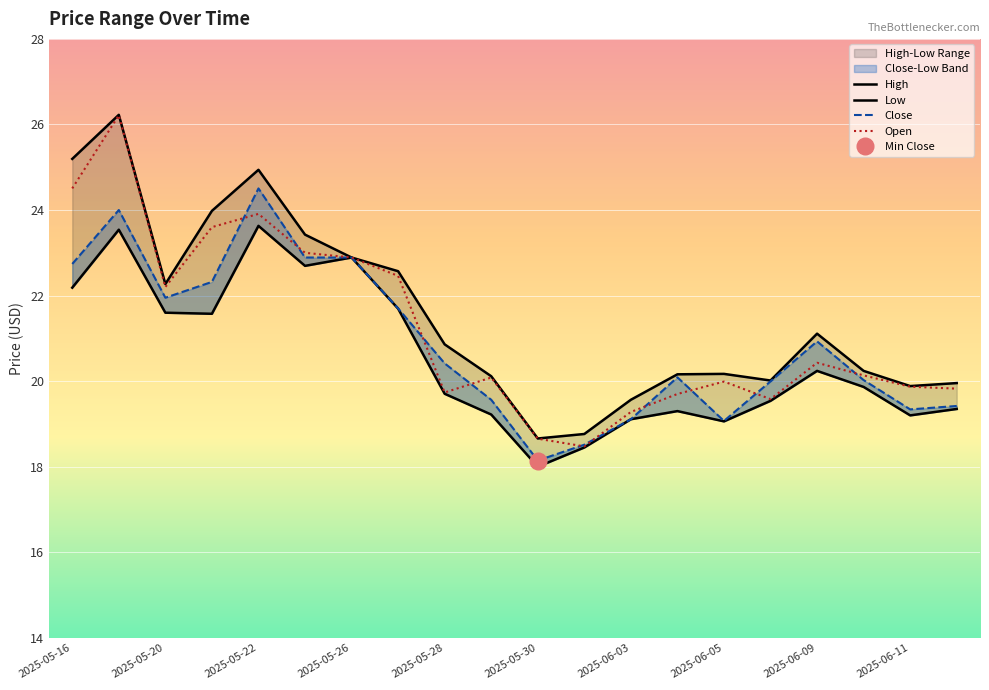

Which series changed the most between 2025-05-20 and 2025-06-03?

Open